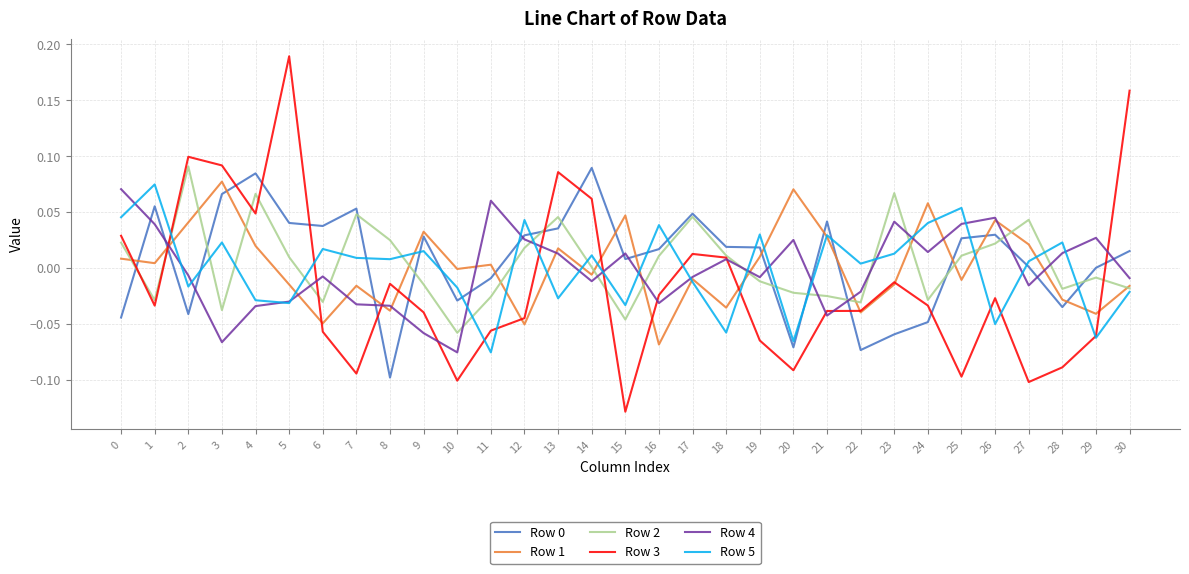

At which label does Row 4 reach its minimum?

10